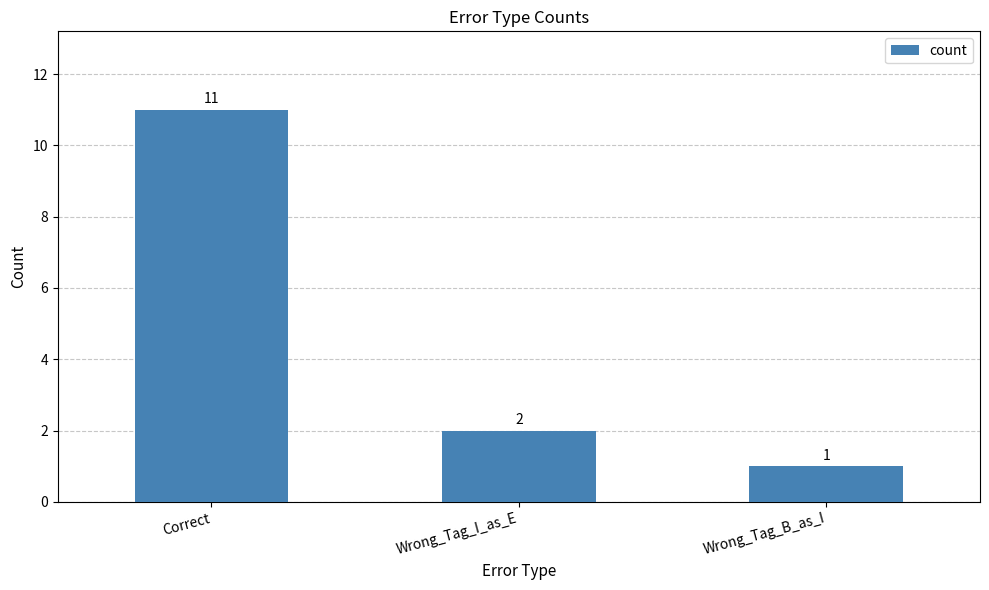

Read the value at Correct.

11